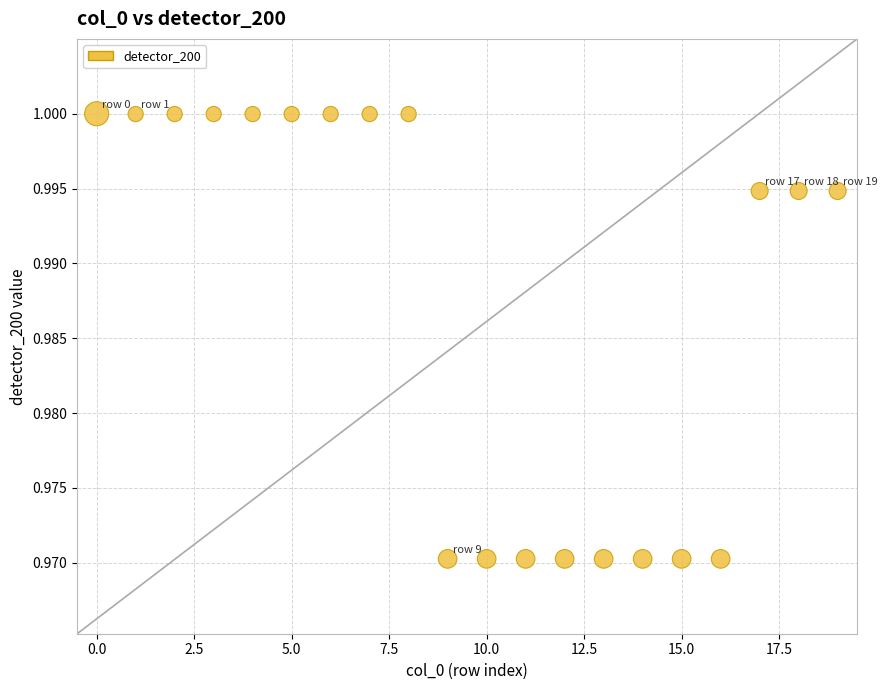

How many points are shown in the scatter plot?

20